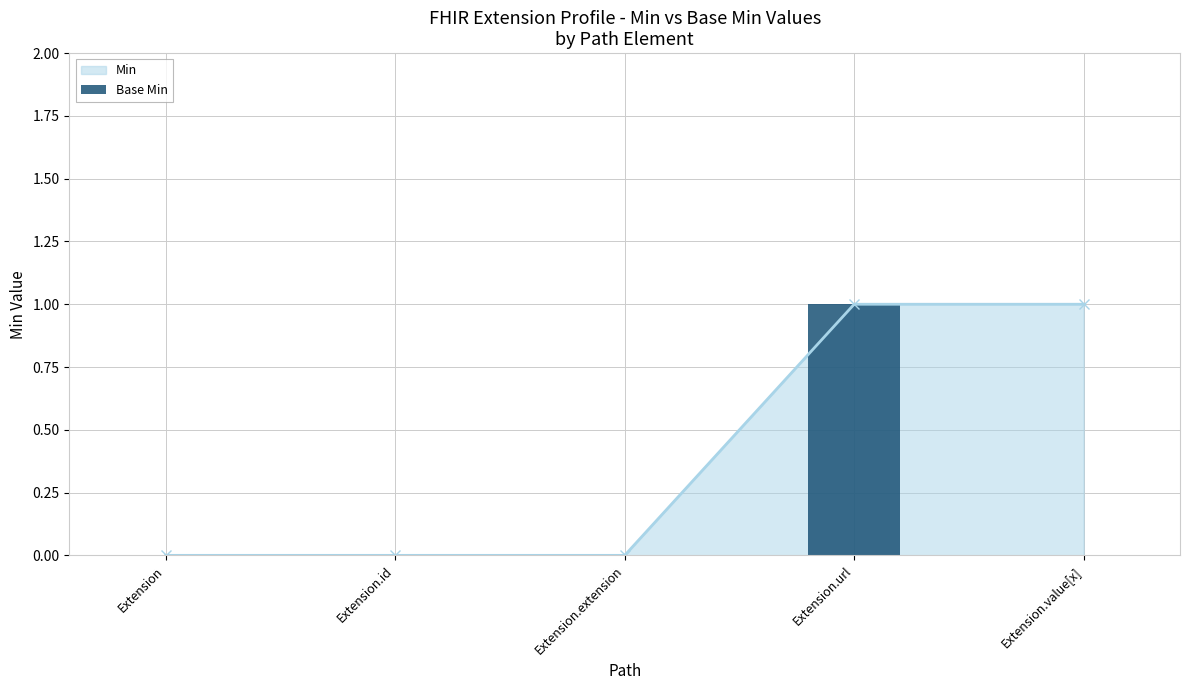

How many categories are shown in the chart?

5